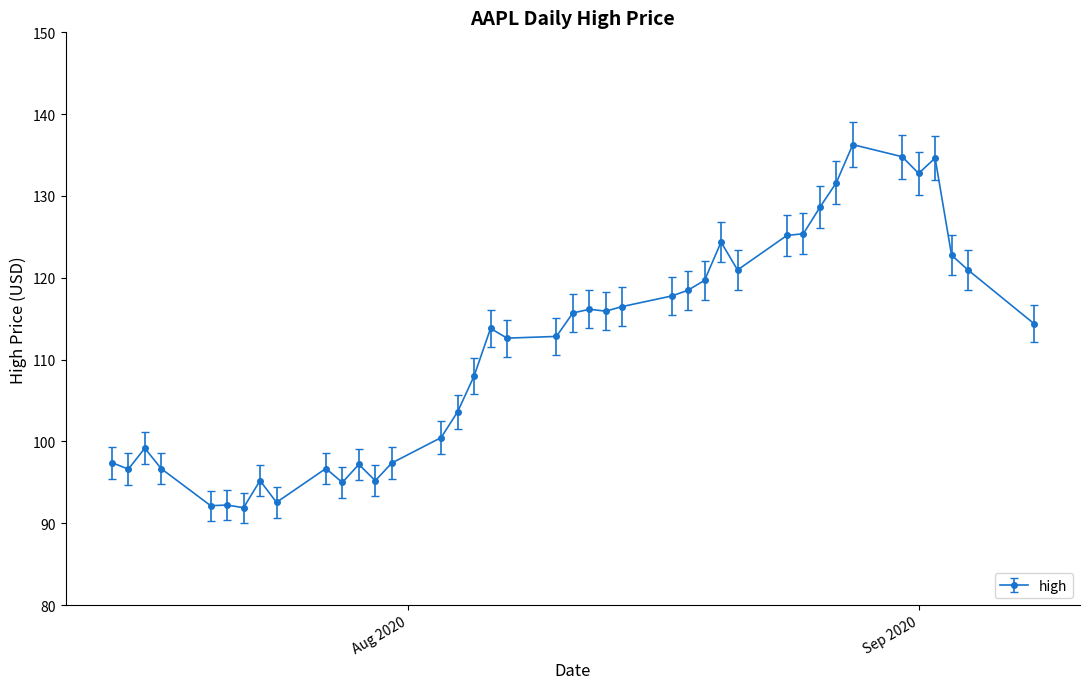

True or false: the data has more than 2 interior local peaks.

True